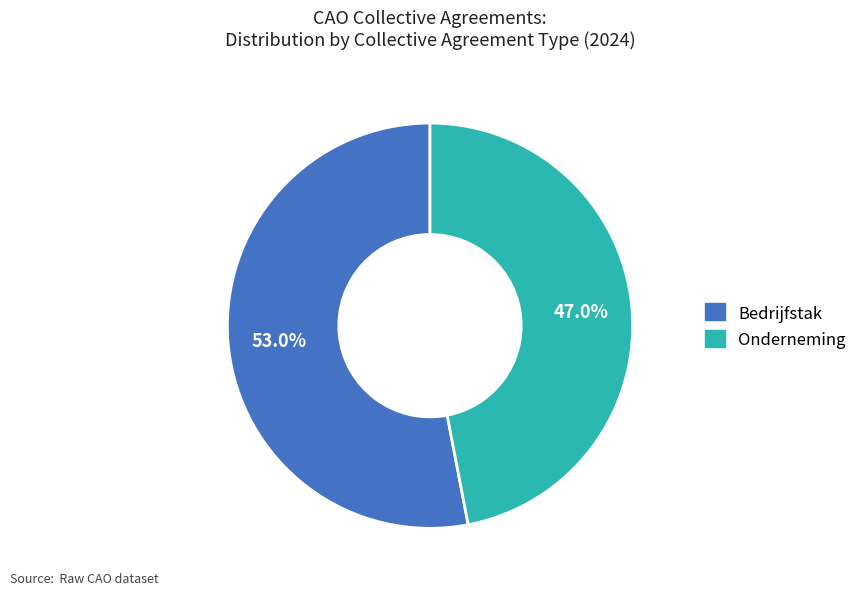

Which category has the biggest portion of the pie?

Bedrijfstak